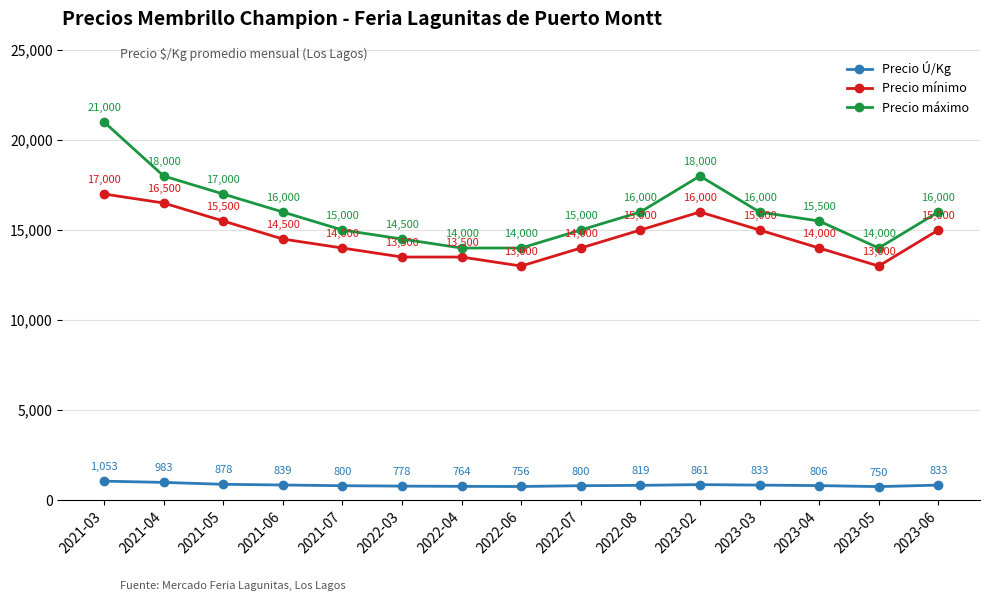

What is the sum of the Precio Ú/Kg values at 2022-03 and 2023-02?

1639